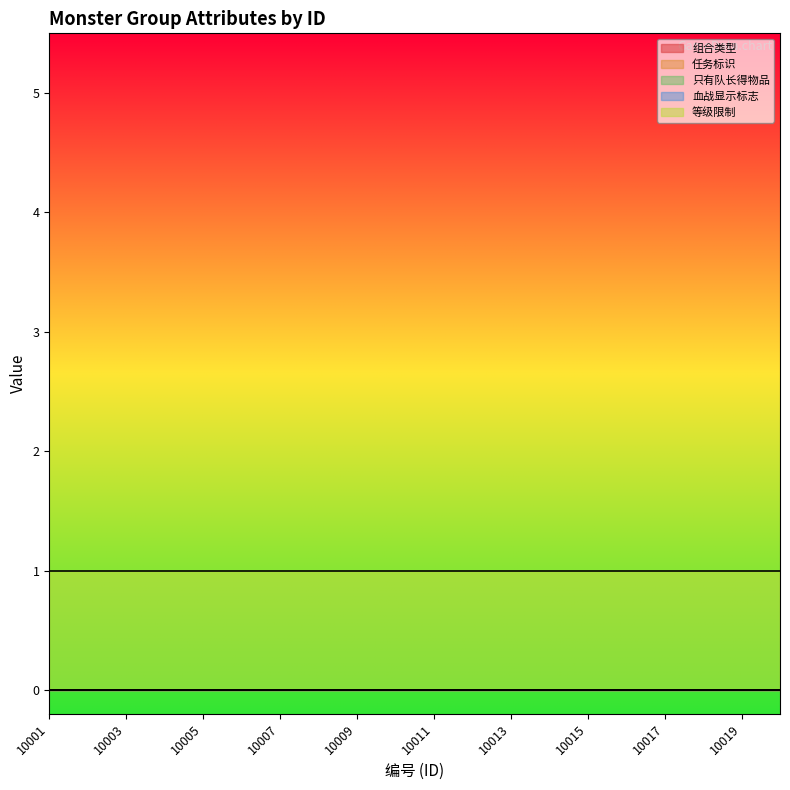

Which series has the largest total across all categories?

等级限制